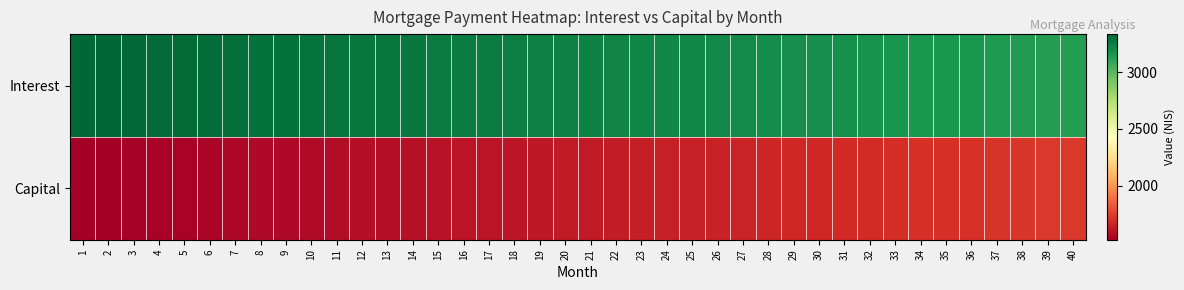

At 20, list the series in order from smallest to largest.

Capital, Interest